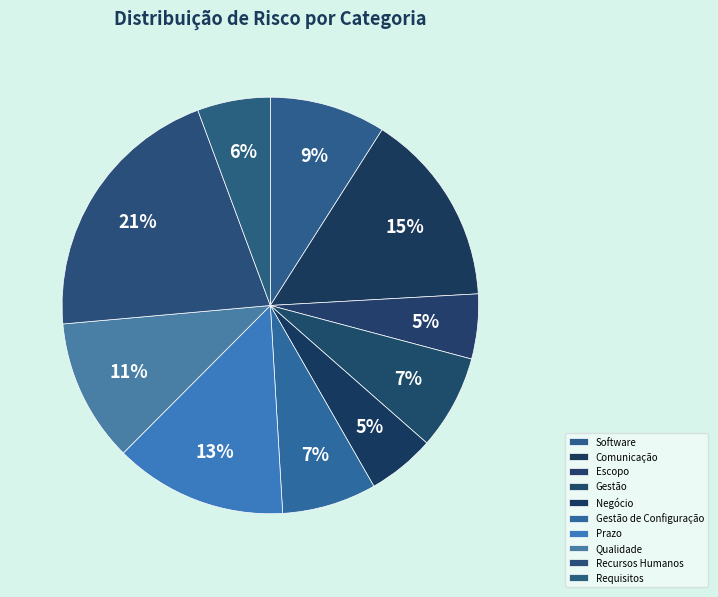

Is there a majority slice in this chart?

No